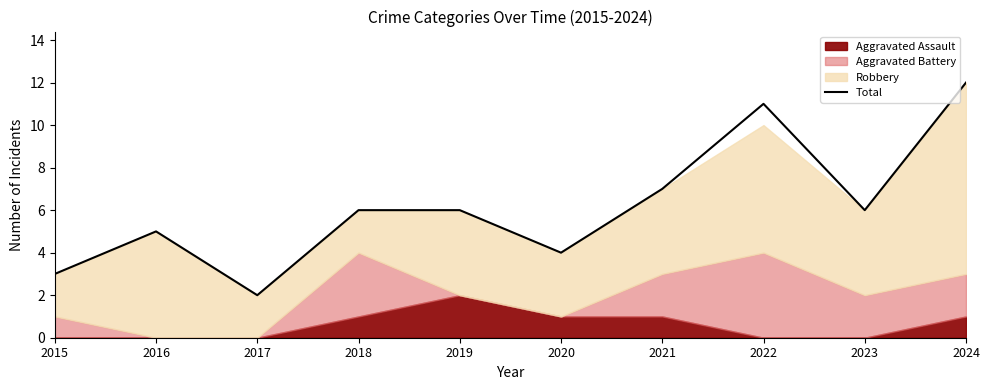

Does the chart display data point markers on the line(s)?

No